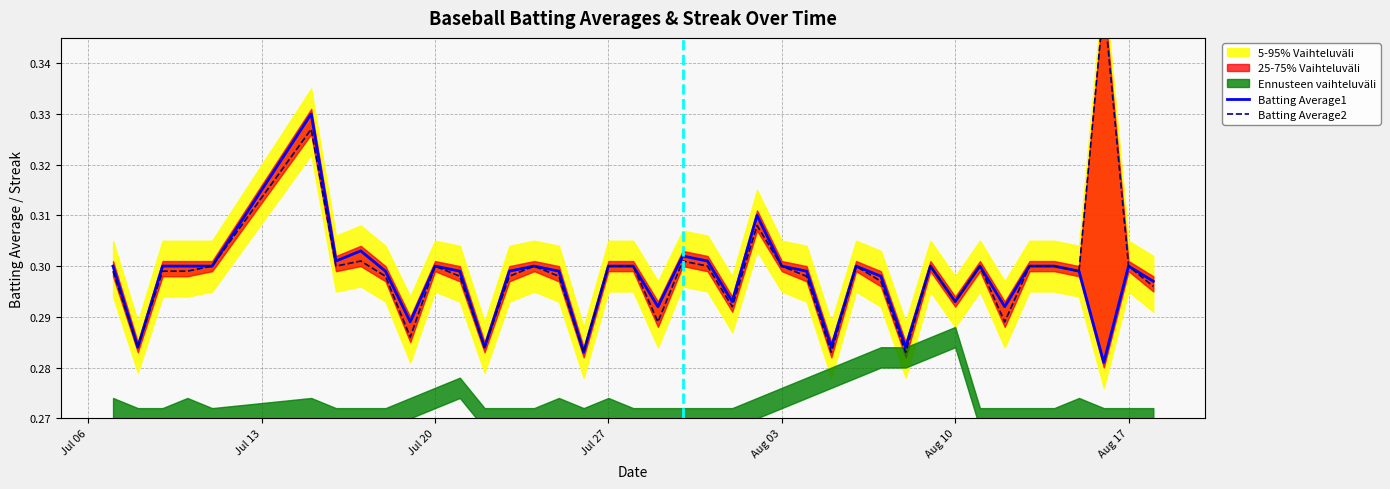

True or false: Batting Average1 has a value of 0.4 at Aug 17.

False